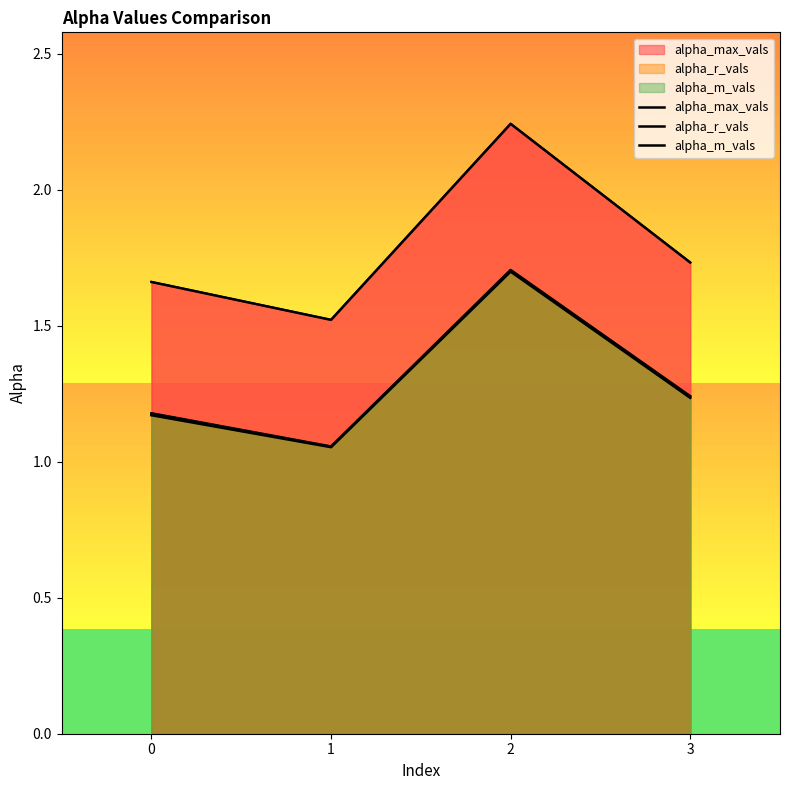

Reading left to right, what are all the values shown in this chart?

alpha_max_vals: 0=1.7	1=1.5	2=2.2	3=1.7
alpha_r_vals: 0=1.2	1=1.1	2=1.7	3=1.2
alpha_m_vals: 0=1.2	1=1.1	2=1.7	3=1.2